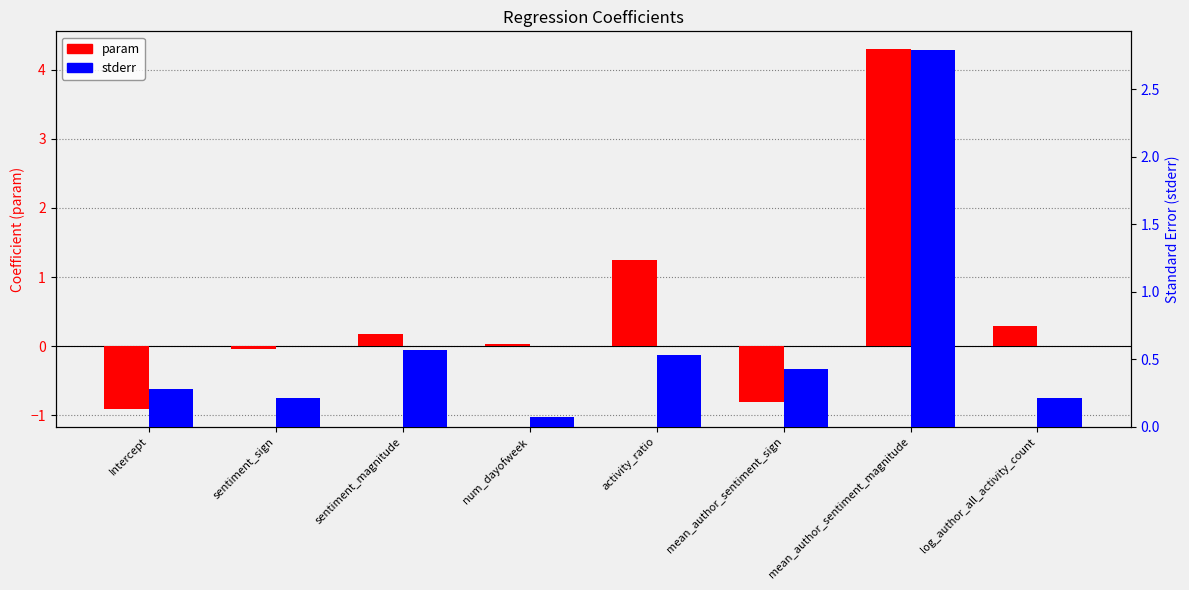

What is the label of the 8th bar from the right?

Intercept